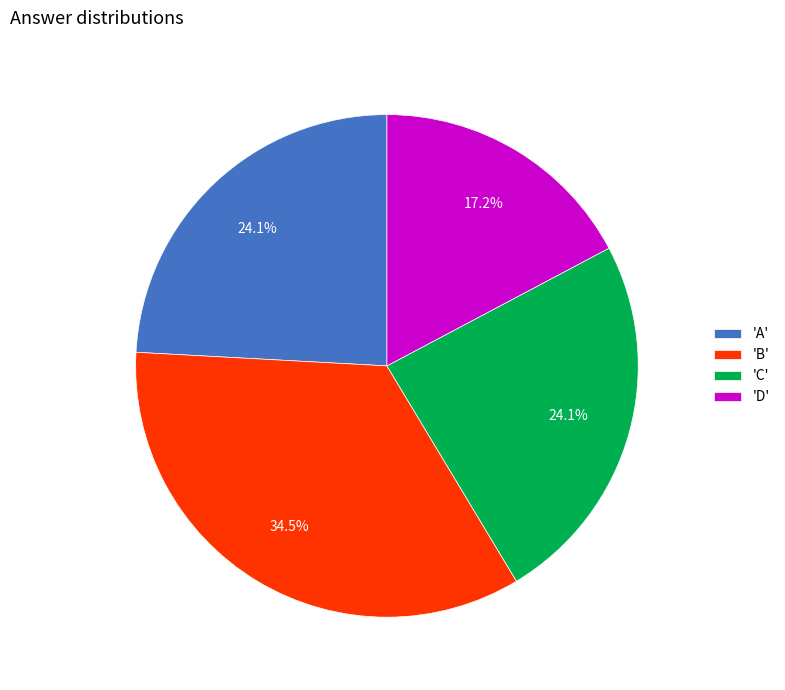

Is there any slice that represents more than half of the pie?

No